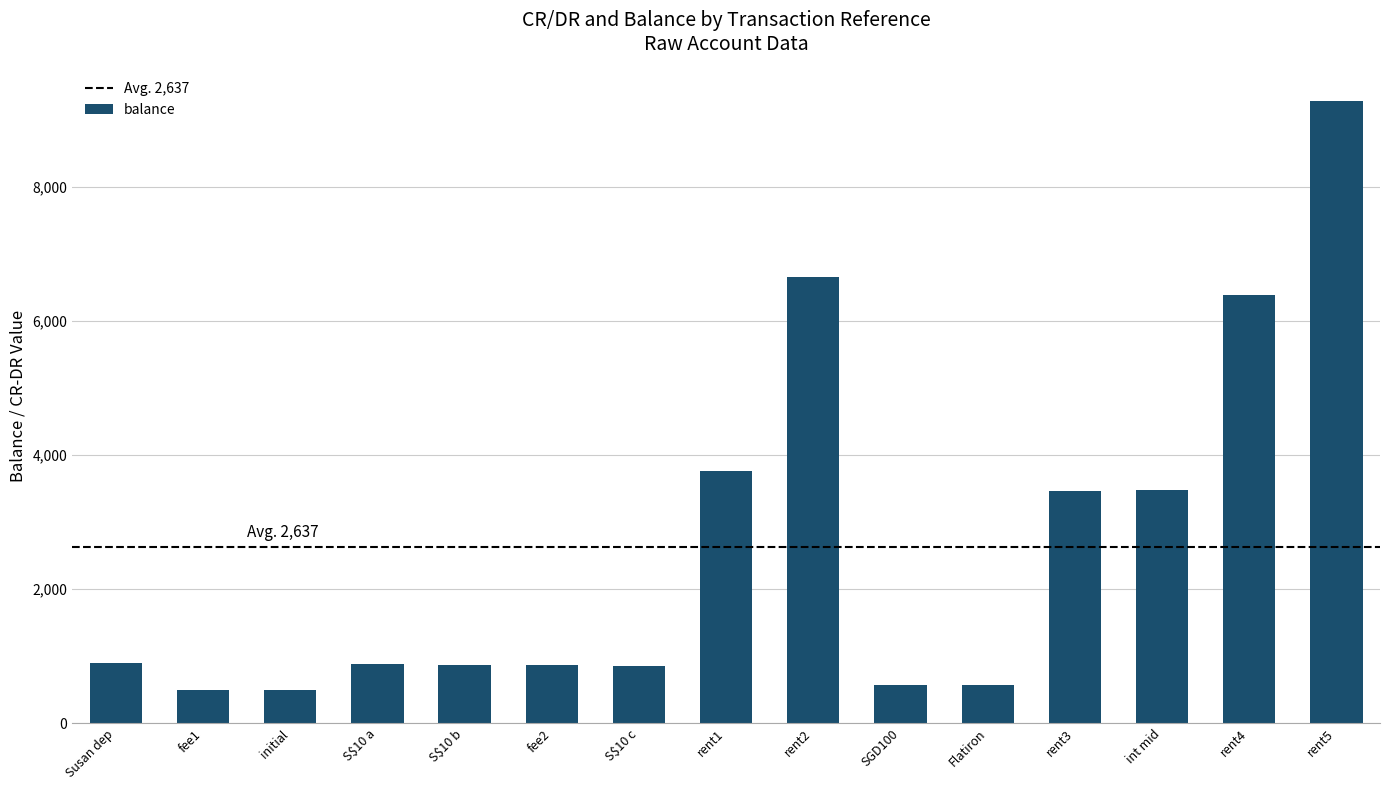

Which has a higher value, SGD100 or S$10 c?

S$10 c